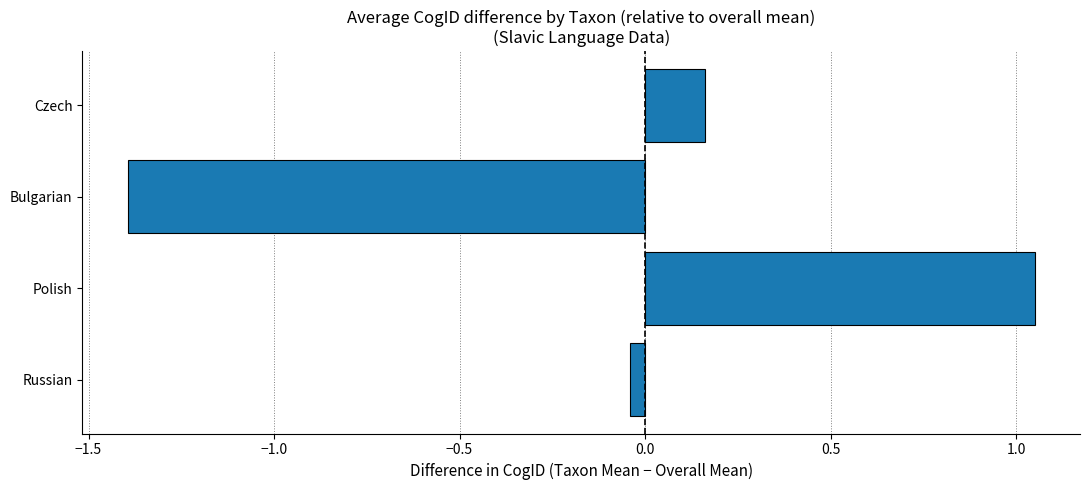

What is the sum of the values at Czech and Bulgarian?

-1.2